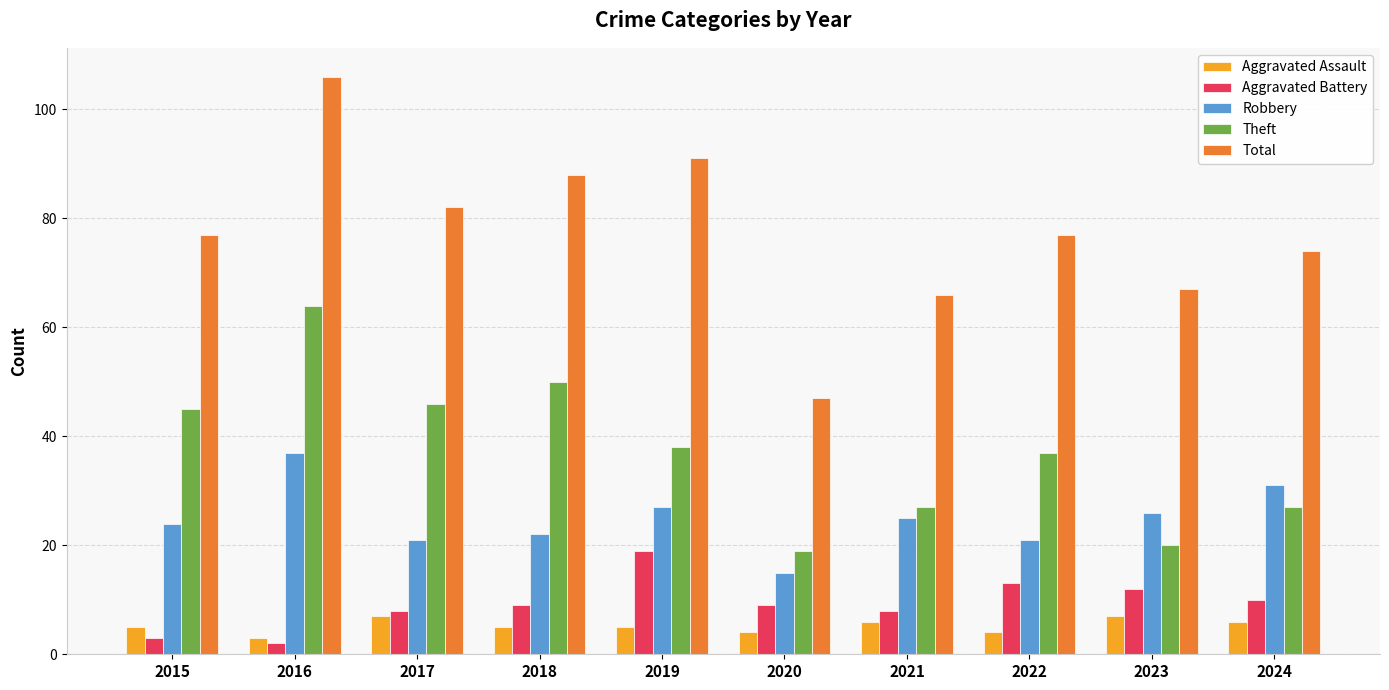

Reading left to right, extract all data points from this chart.

Aggravated Assault: 5	3	7	5	5	4	6	4	7	6
Aggravated Battery: 3	2	8	9	19	9	8	13	12	10
Robbery: 24	37	21	22	27	15	25	21	26	31
Theft: 45	64	46	50	38	19	27	37	20	27
Total: 77	106	82	88	91	47	66	77	67	74